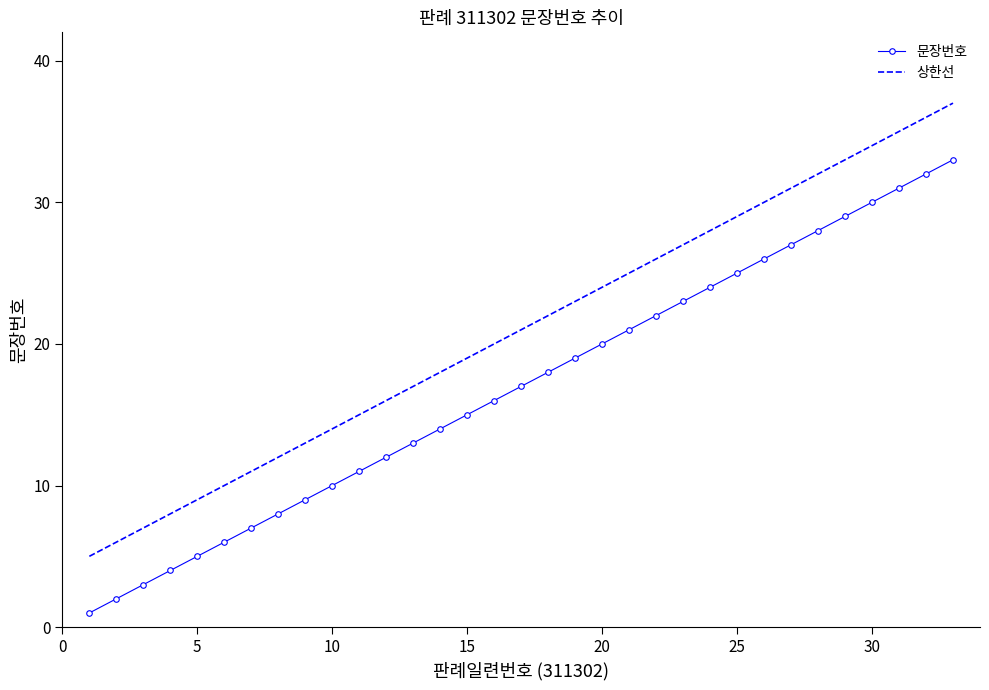

True or false: 문장번호 and 상한선 intersect in this chart.

False